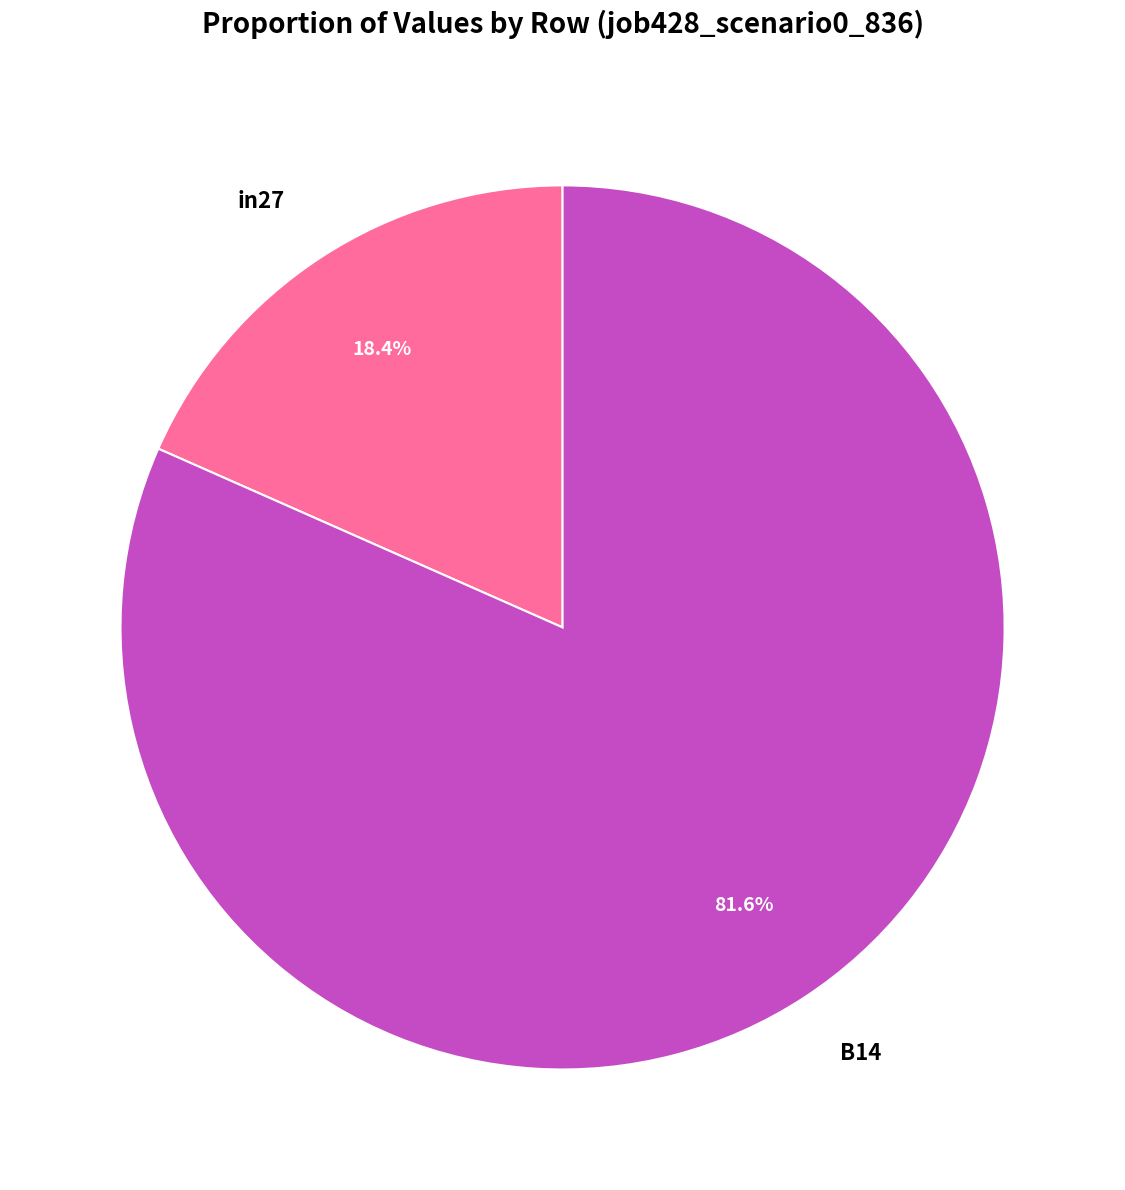

Between B14 and in27, which is larger?

B14